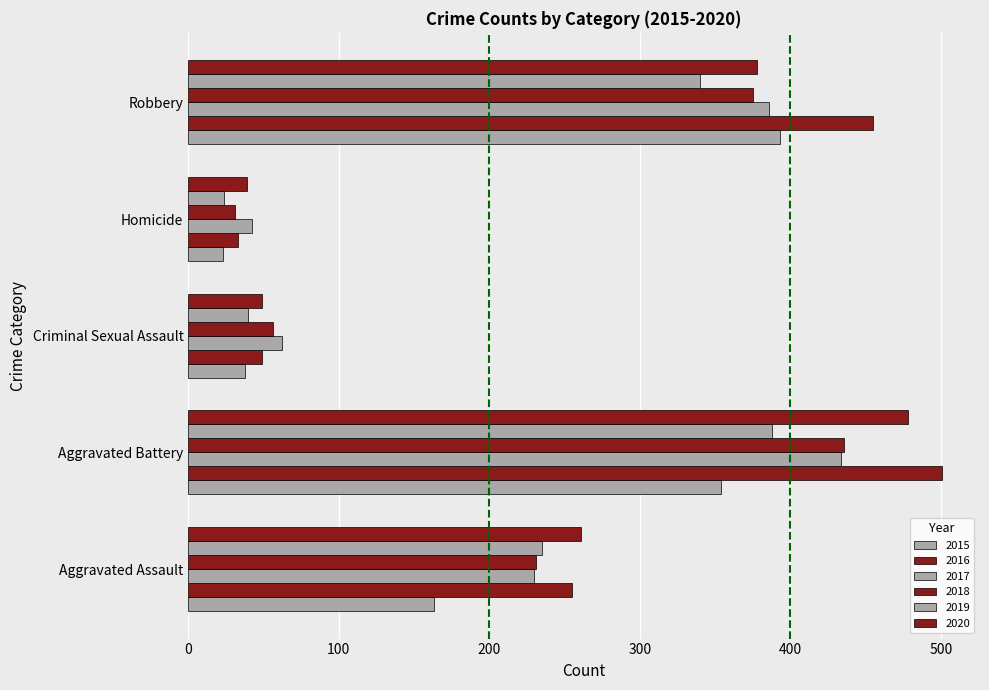

How many categories are shown in the chart?

5